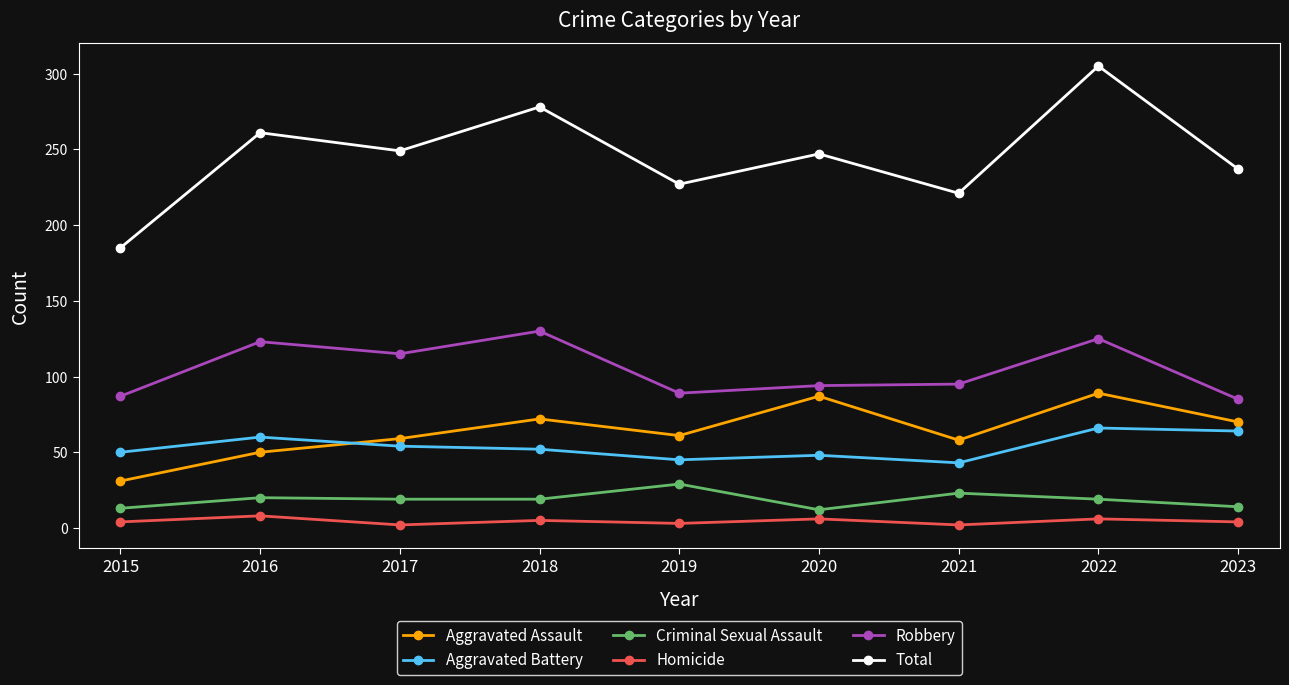

How many lines are shown in the chart?

6